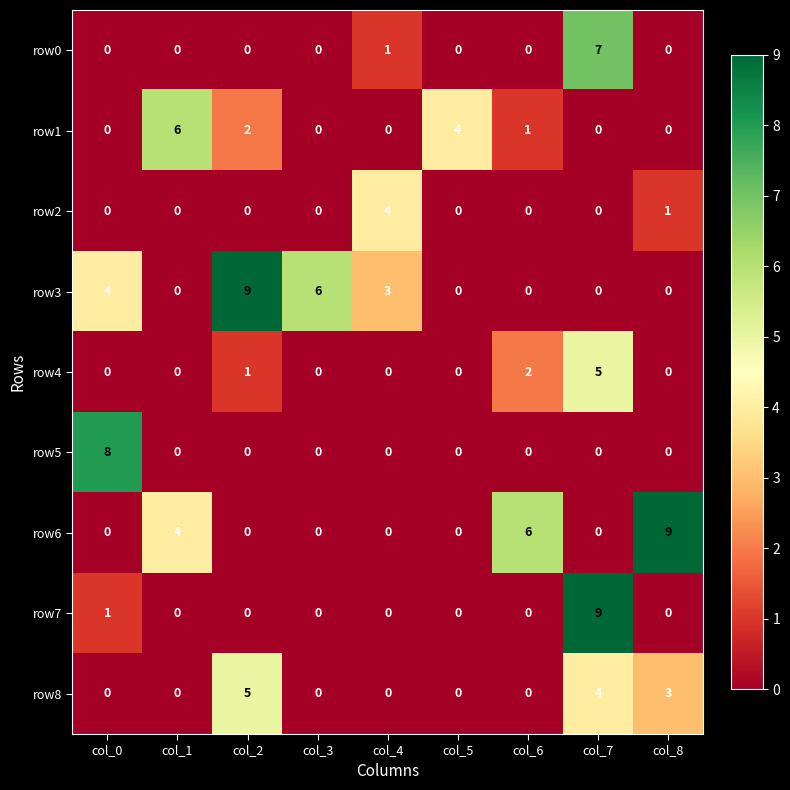

What is the sum of the row3 values at col_2 and col_1?

9